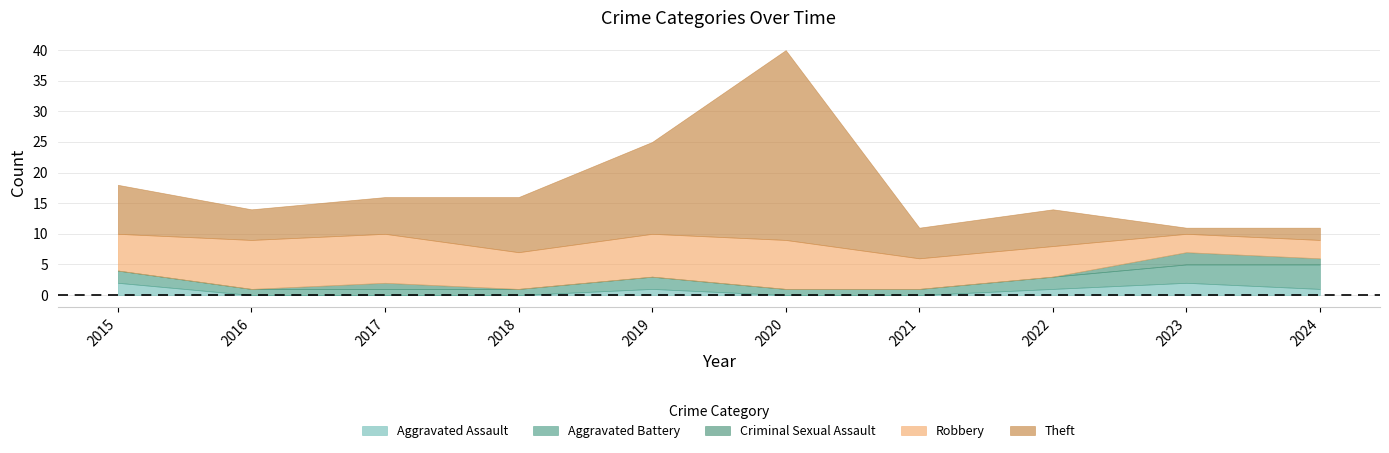

What is the sum of the Aggravated Assault values at 2021 and 2023?

2